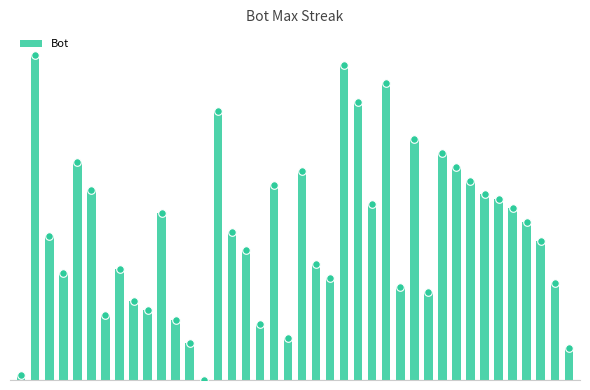

What is the ratio of the value at 18 to the value at 35?

1.1